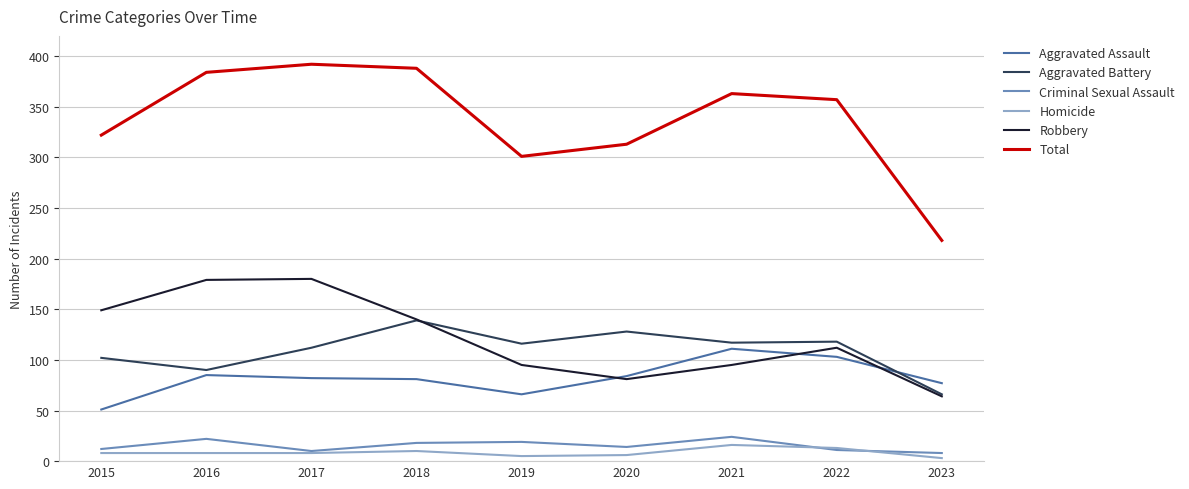

What is the greatest value displayed?

392